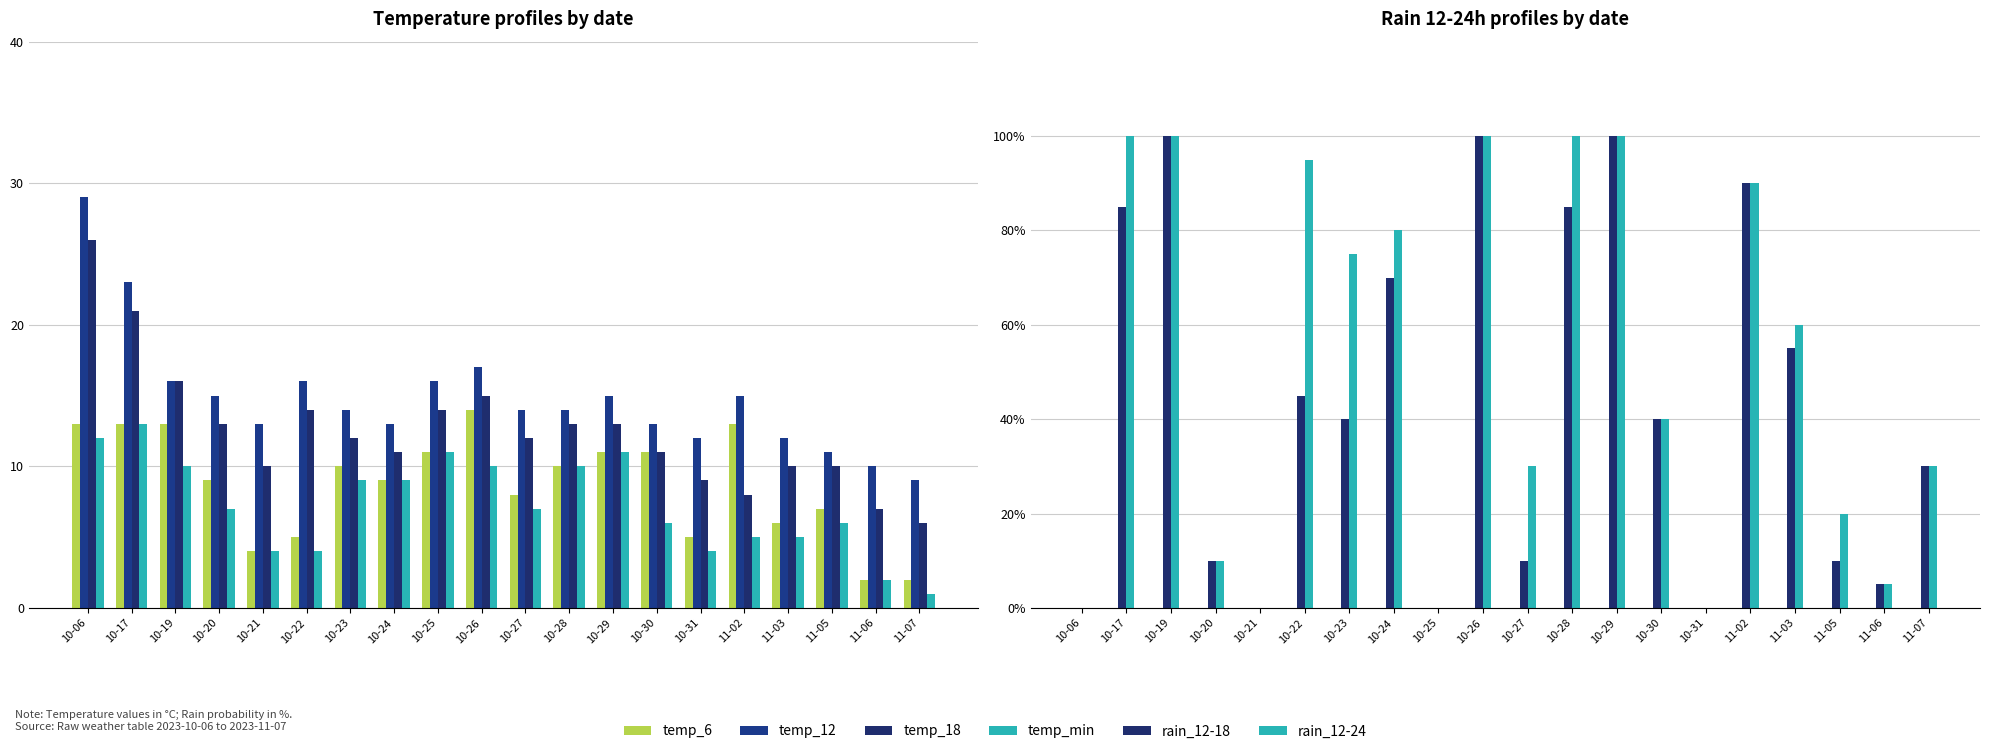

True or false: temp_6 has a value of 11 at 10-30.

True